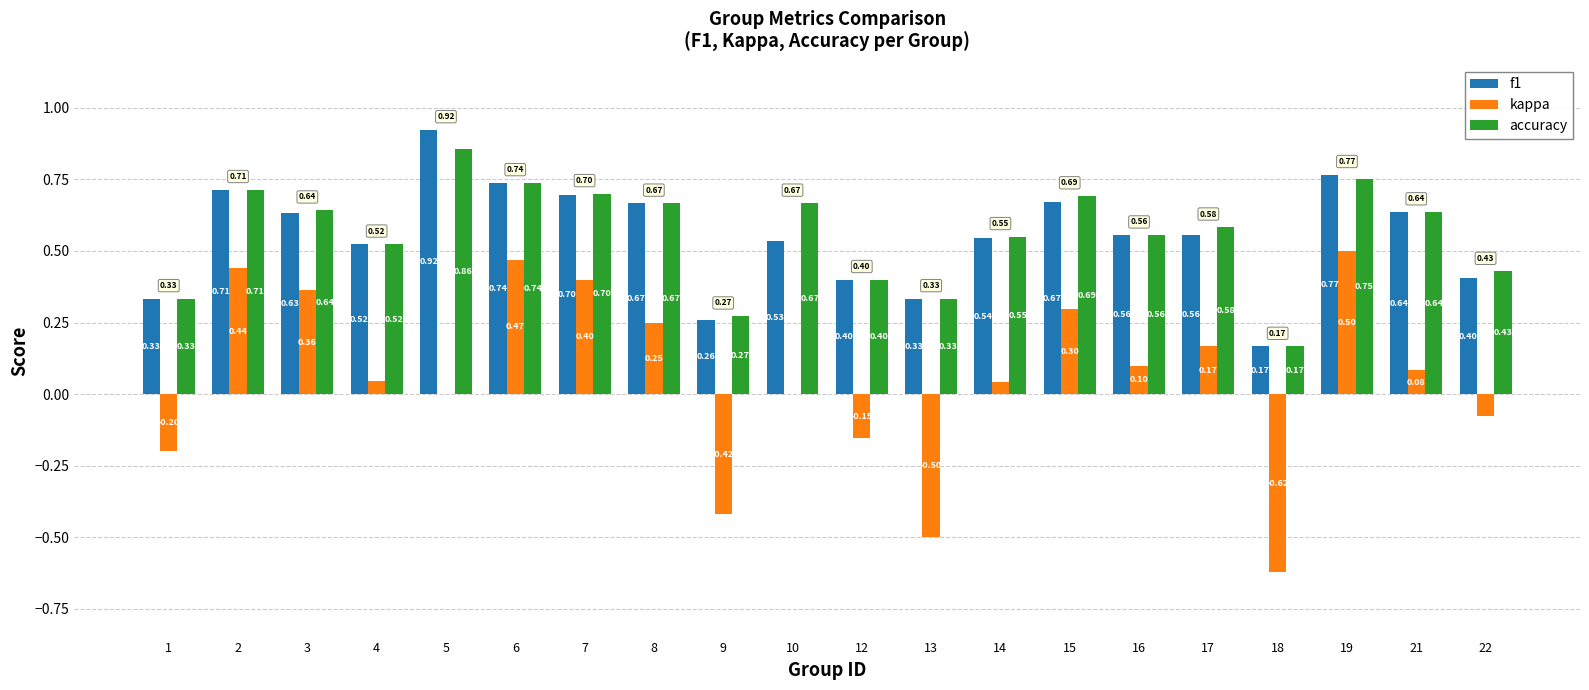

Does the chart contain stacked bars?

No